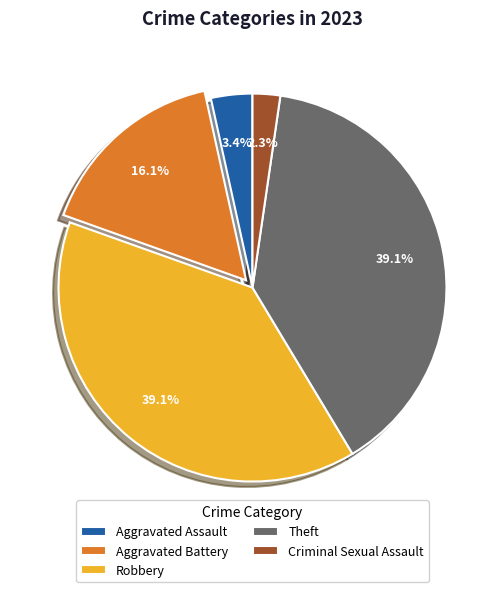

What is the smallest slice in the pie chart?

Criminal Sexual Assault